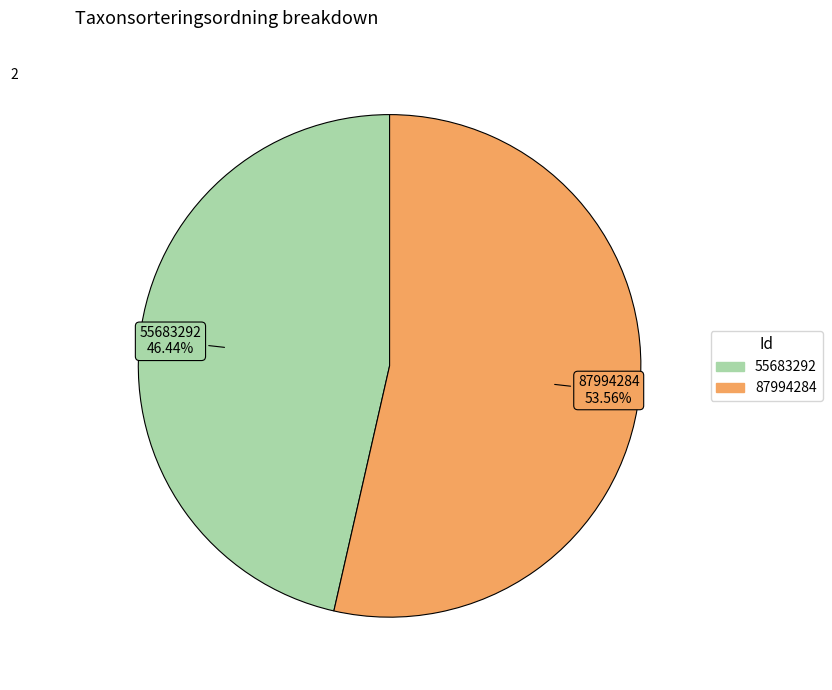

Is there a majority slice in this chart?

Yes